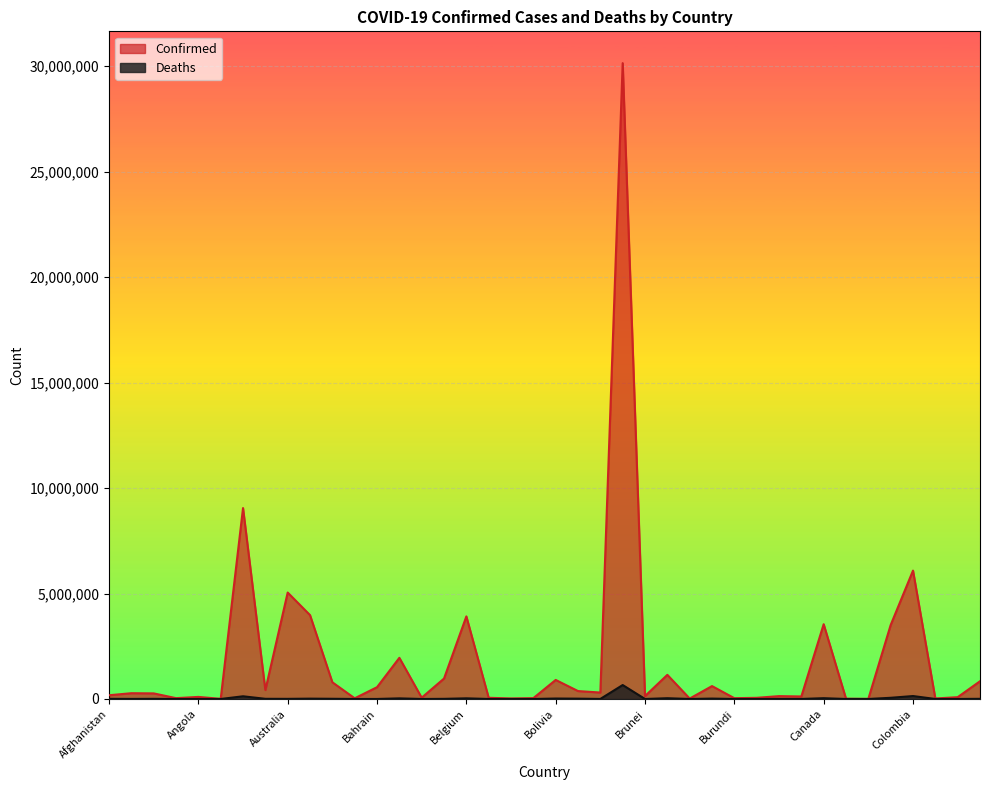

True or false: Confirmed and Deaths cross at least once.

False